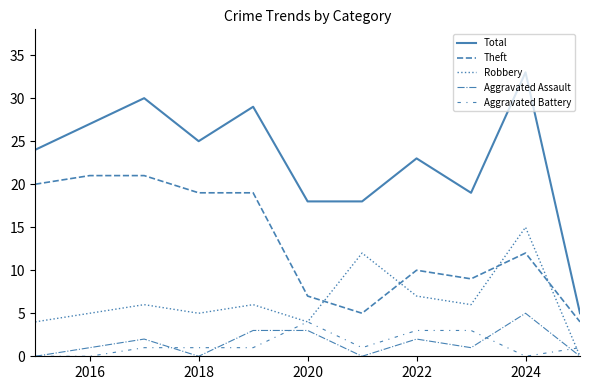

Reading left to right, what are all the values shown in this chart?

Total: 24	27	30	25	29	18	18	23	19	33	5
Theft: 20	21	21	19	19	7	5	10	9	12	4
Robbery: 4	5	6	5	6	4	12	7	6	15	0
Aggravated Assault: 0	1	2	0	3	3	0	2	1	5	0
Aggravated Battery: 0	0	1	1	1	4	1	3	3	0	1